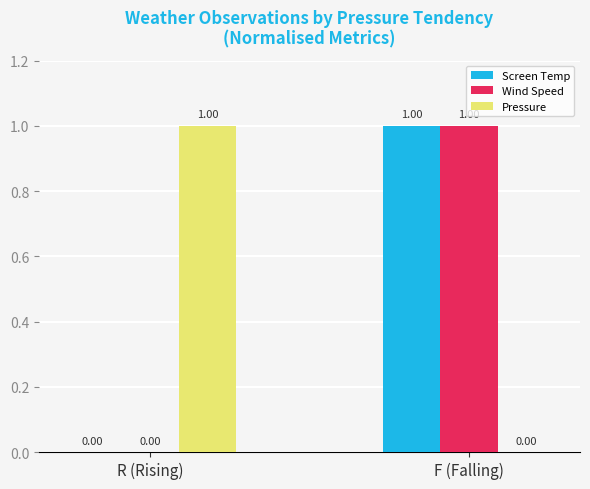

At which category is the sum across all series the highest?

F (Falling)